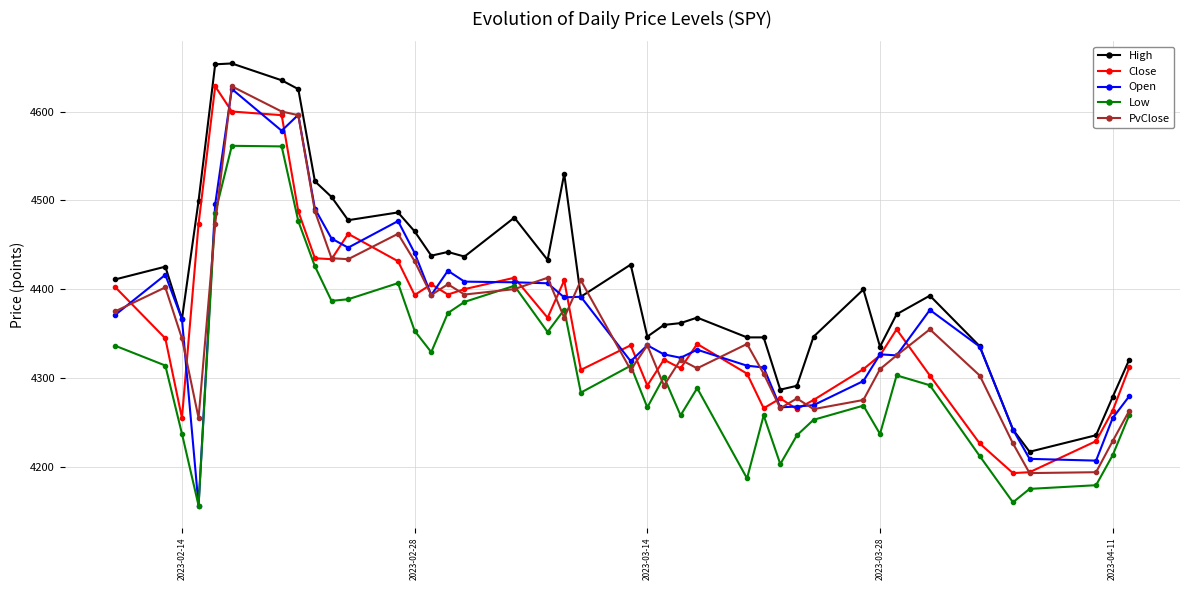

At how many categories does at least one series exceed 4198?

40